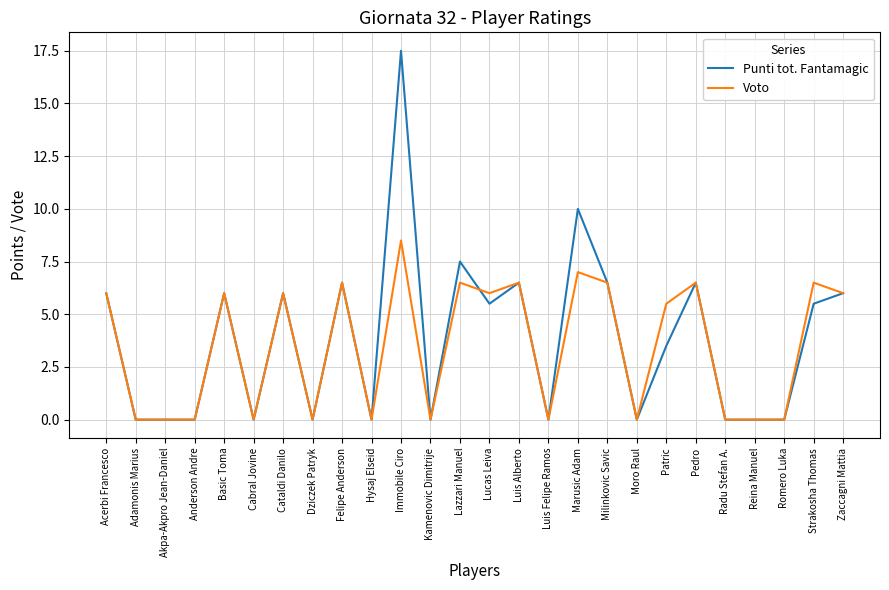

What position from the left is Dziczek Patryk?

8